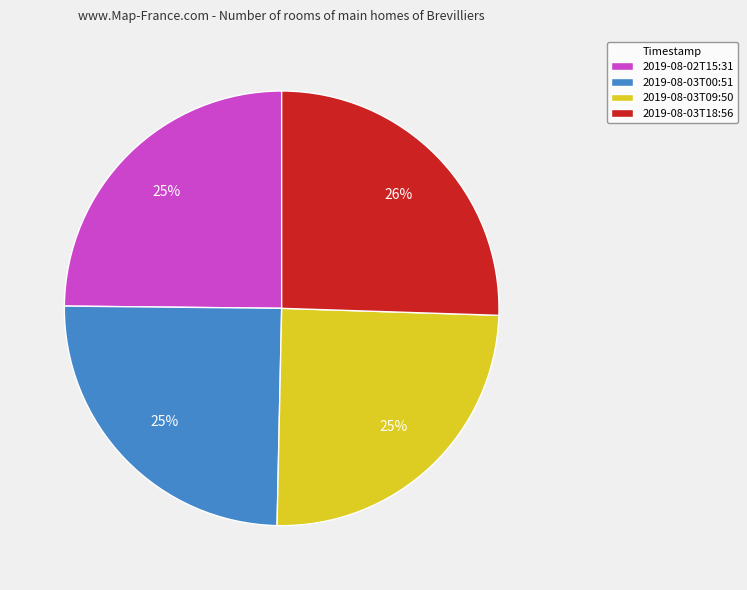

To the nearest percent, what percentage of the pie is 2019-08-03T09:50?

25%